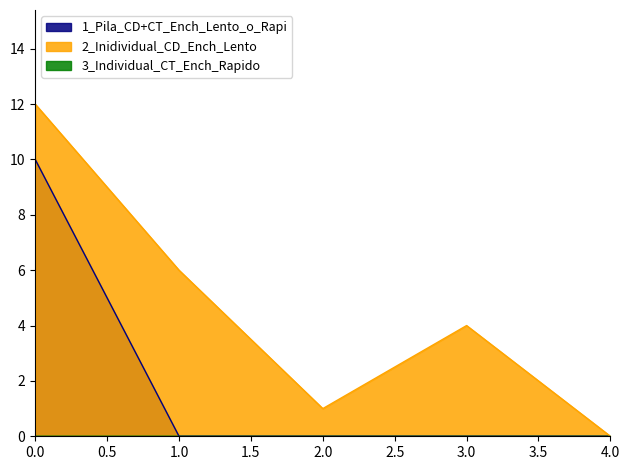

What is the total value across all series at 3.0?

4